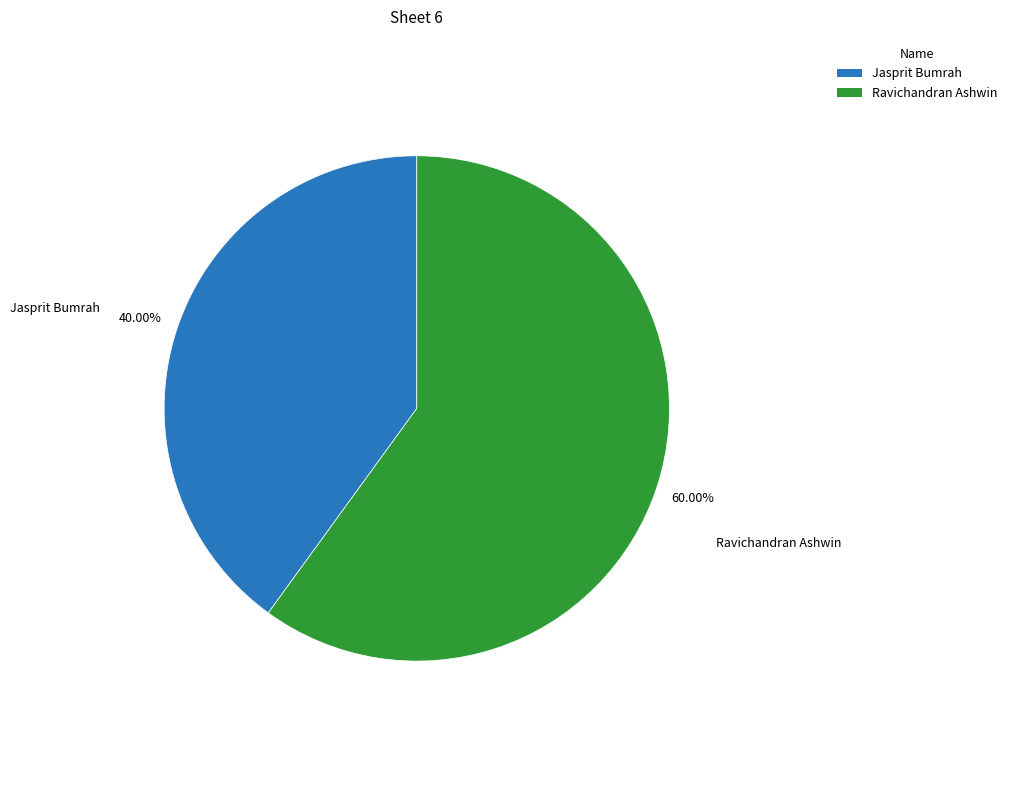

Which has a higher value, Ravichandran Ashwin or Jasprit Bumrah?

Ravichandran Ashwin